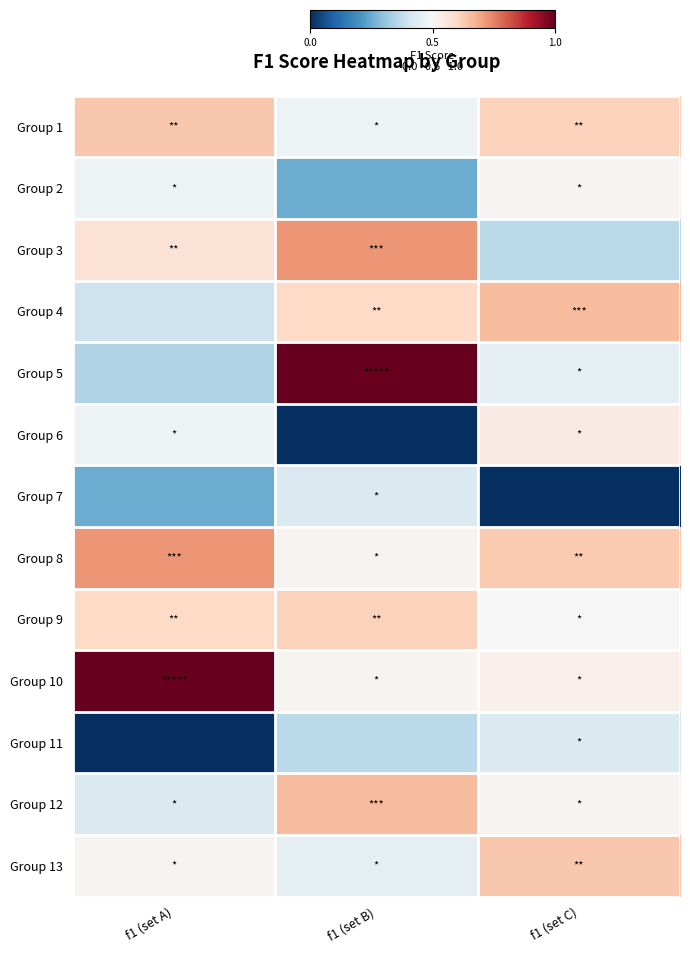

At how many categories does at least one series exceed 0?

3